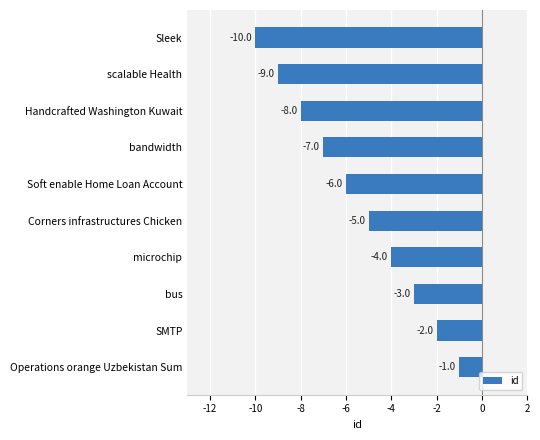

How many values are between -8 and -3?

6